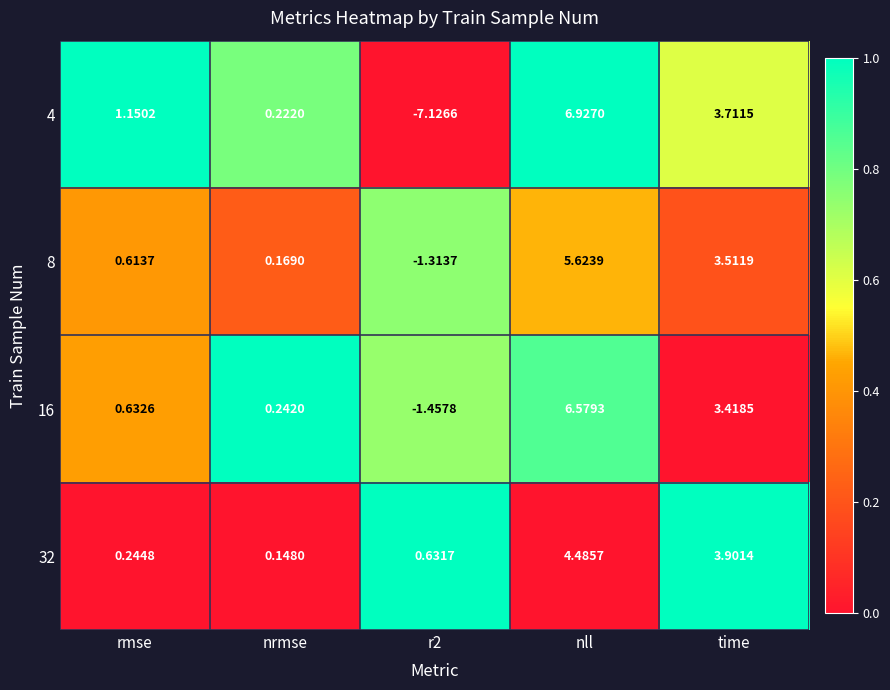

What is the total value across all series at nrmse?

0.8